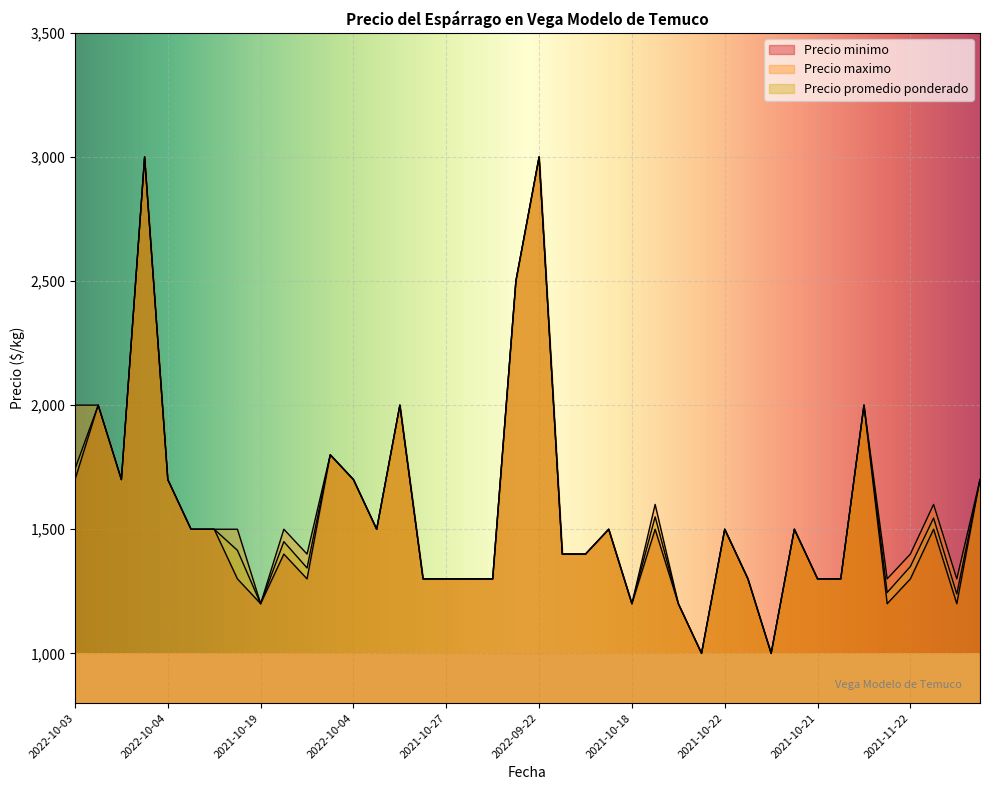

How many lines are shown in the chart?

3